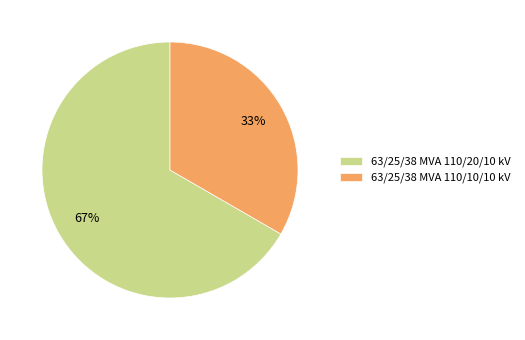

Count the number of slices in the pie.

2